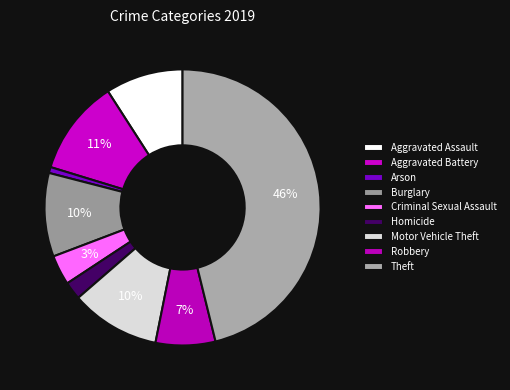

How many segments does this pie chart have?

9